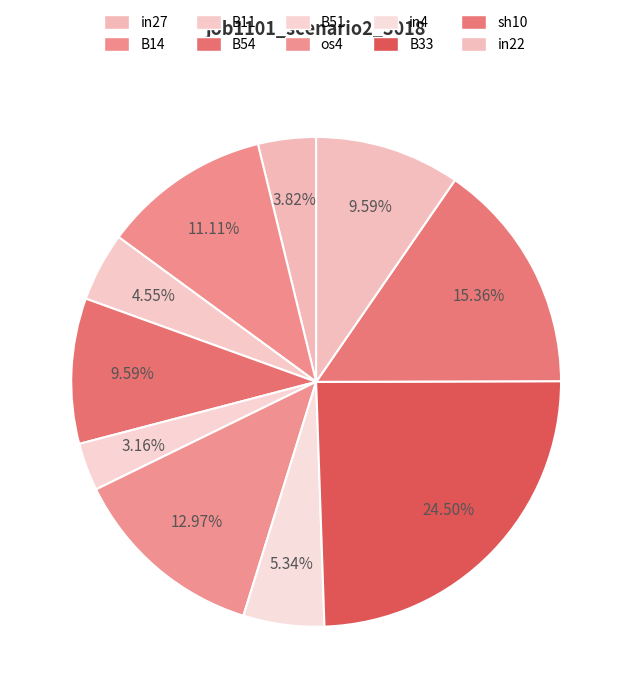

To the nearest percent, what is the average slice percentage?

10%